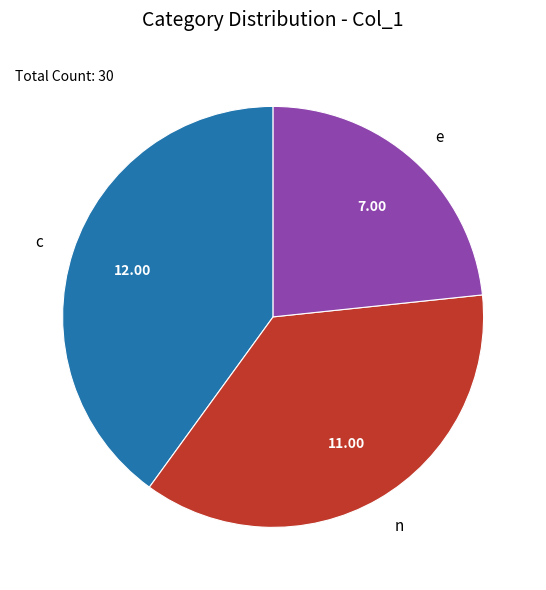

Rank the categories by value from lowest to highest.

e, n, c